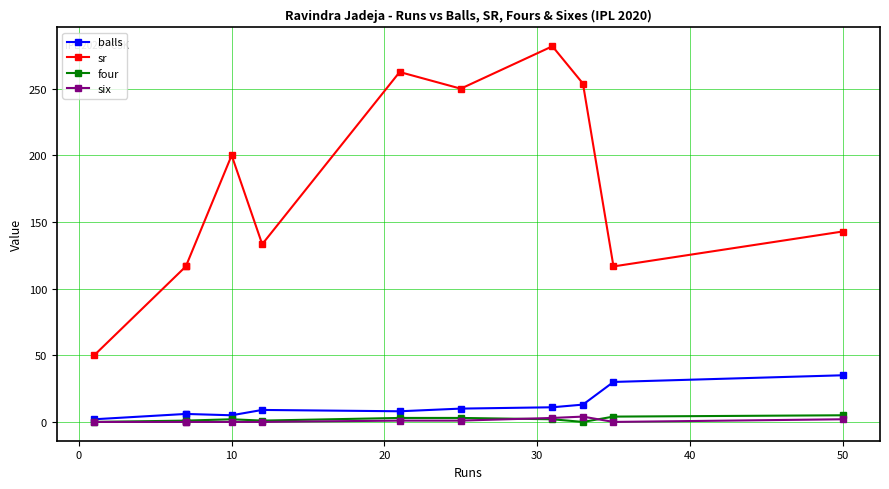

Is it true that six equals 0.4 at 50?

False